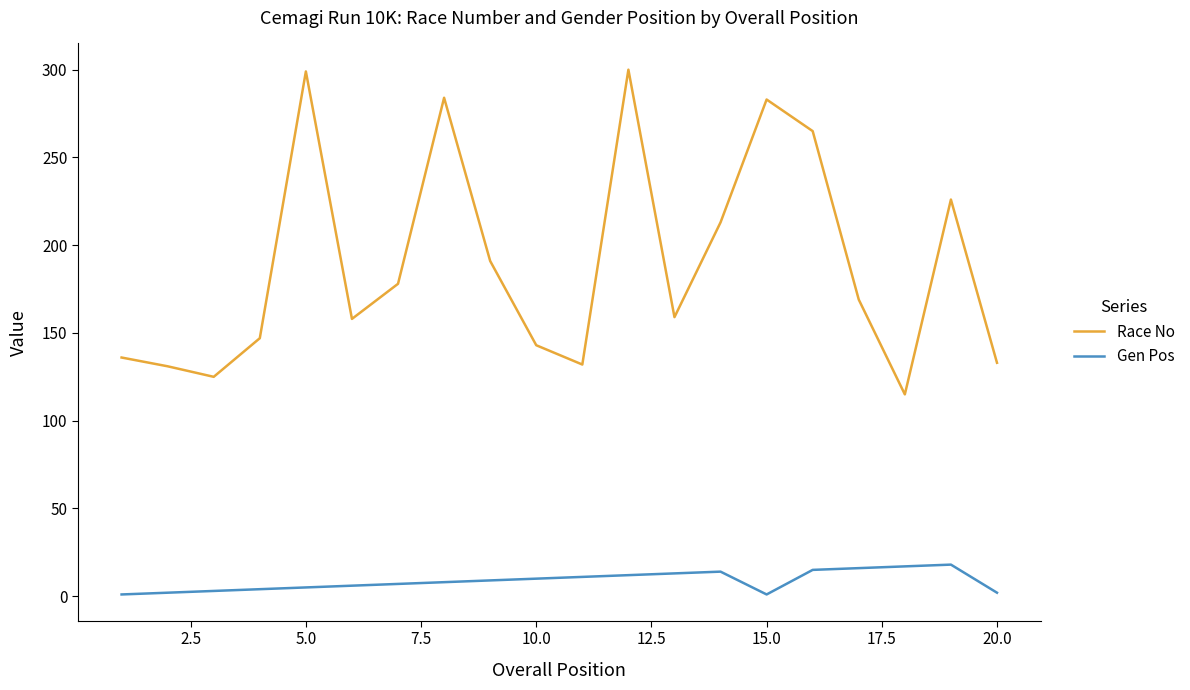

What is the difference between the maximum and minimum values in the Gen Pos series?

17